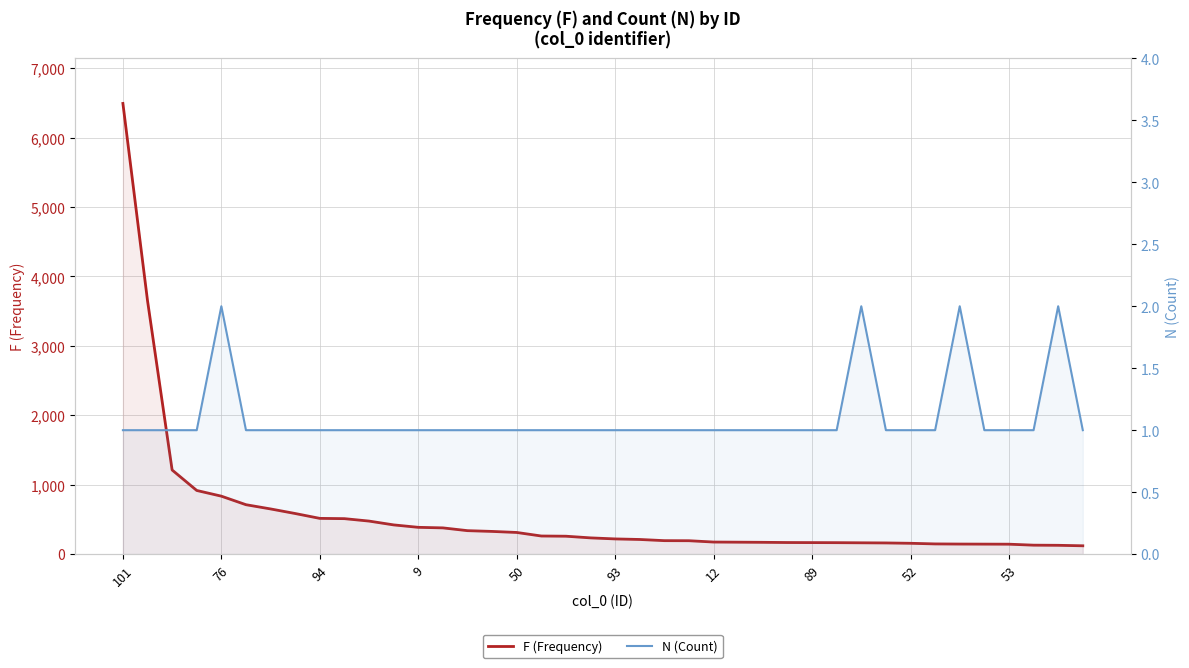

Which has a higher value, 12 or 34?

12